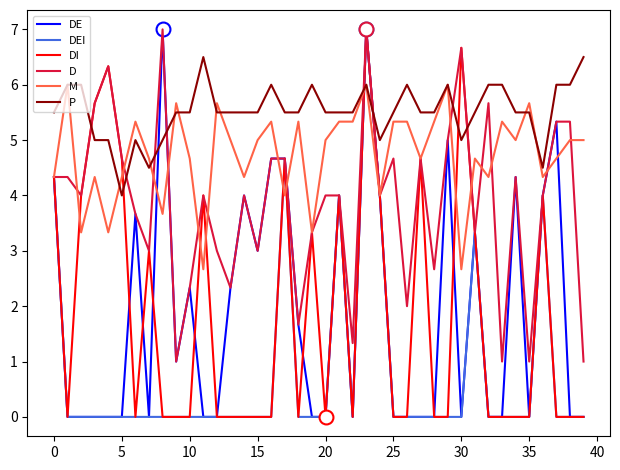

Which series ends up on top after the final intersection of P and D?

P